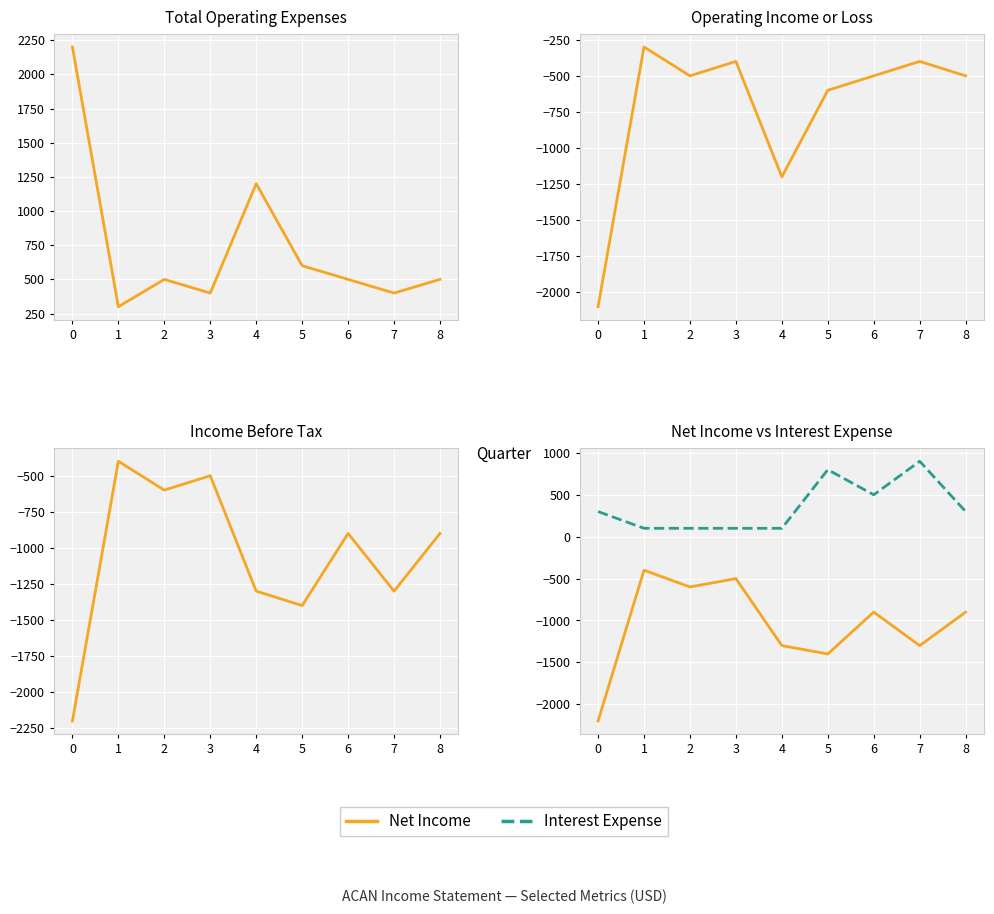

Is the value of Income Before Tax at 8 greater than the value of Total Operating Expenses at 7?

No